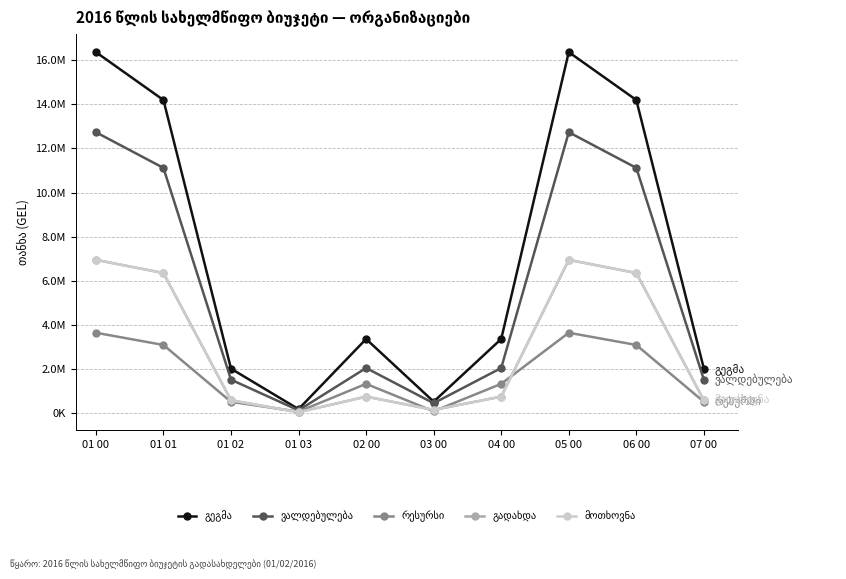

What is the value of the რესურსი point at the 5th from the left?

1316663.8